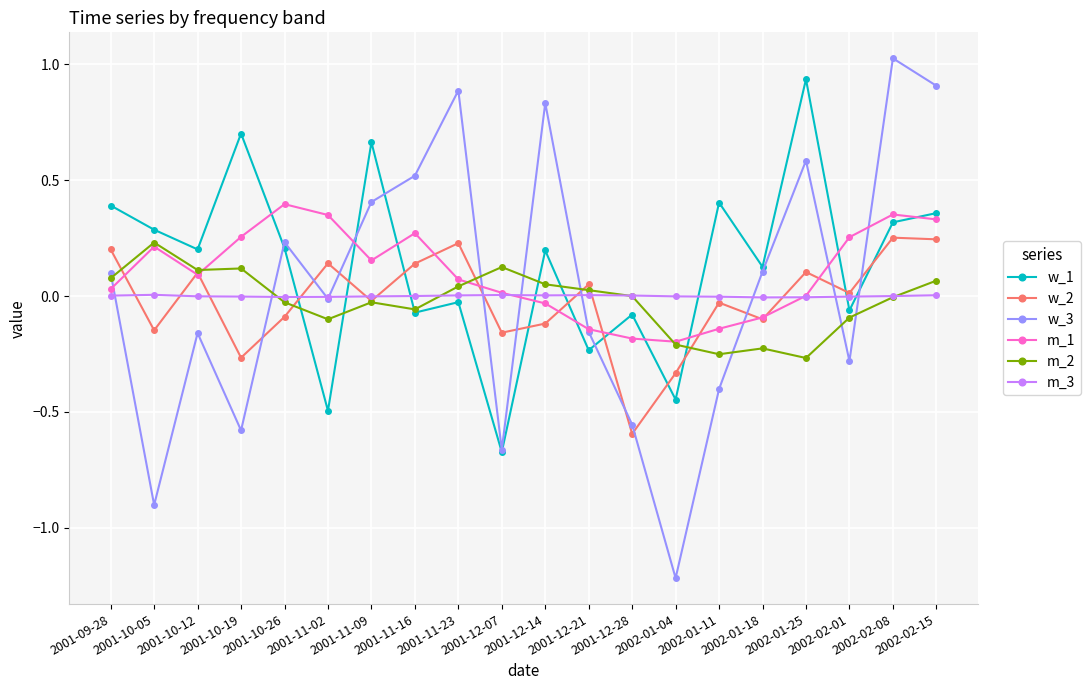

How many times do w_3 and w_2 cross each other?

11